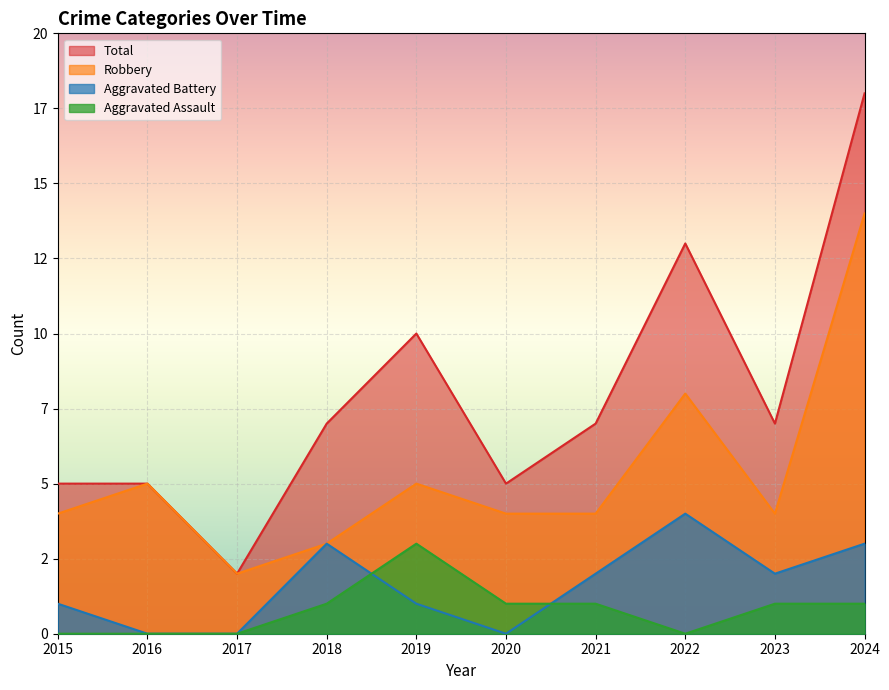

Which category has the highest value across all series?

2024